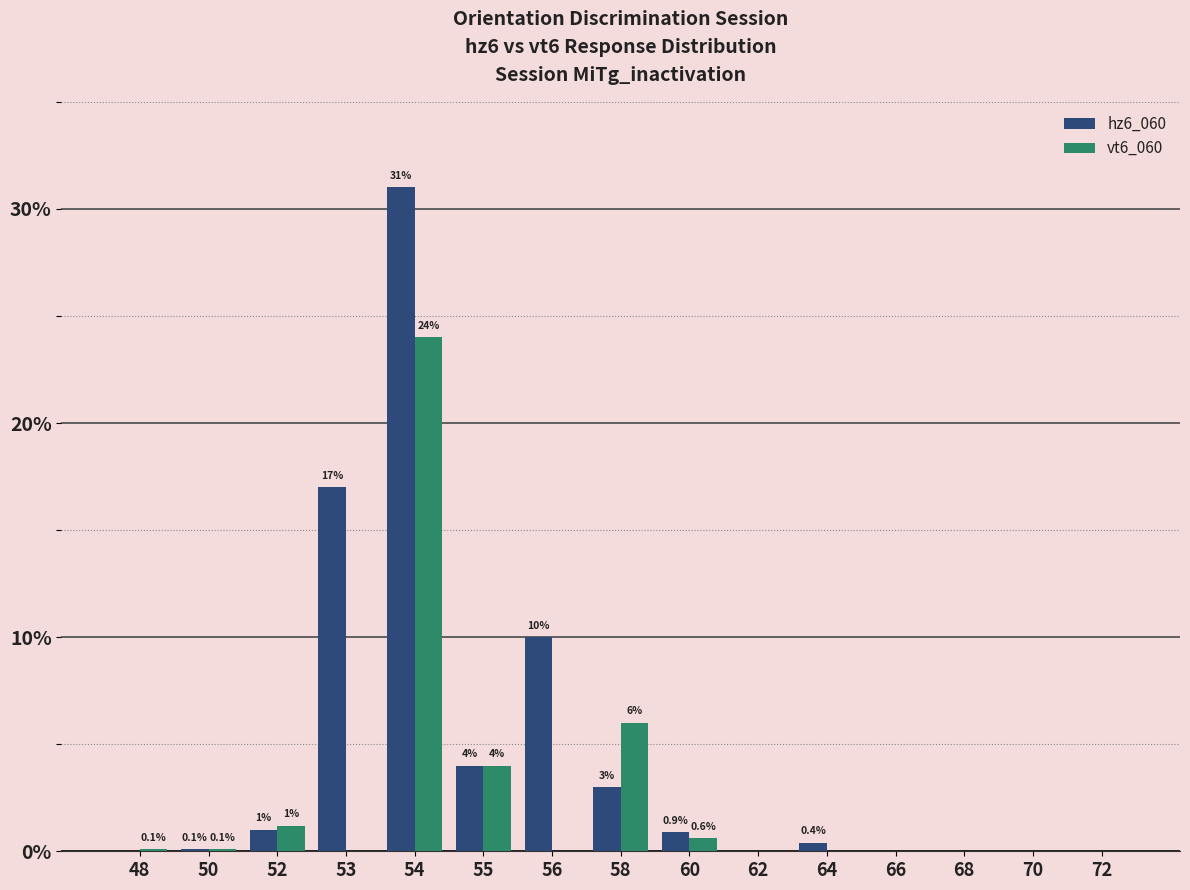

Which series has the largest range (max minus min)?

hz6_060